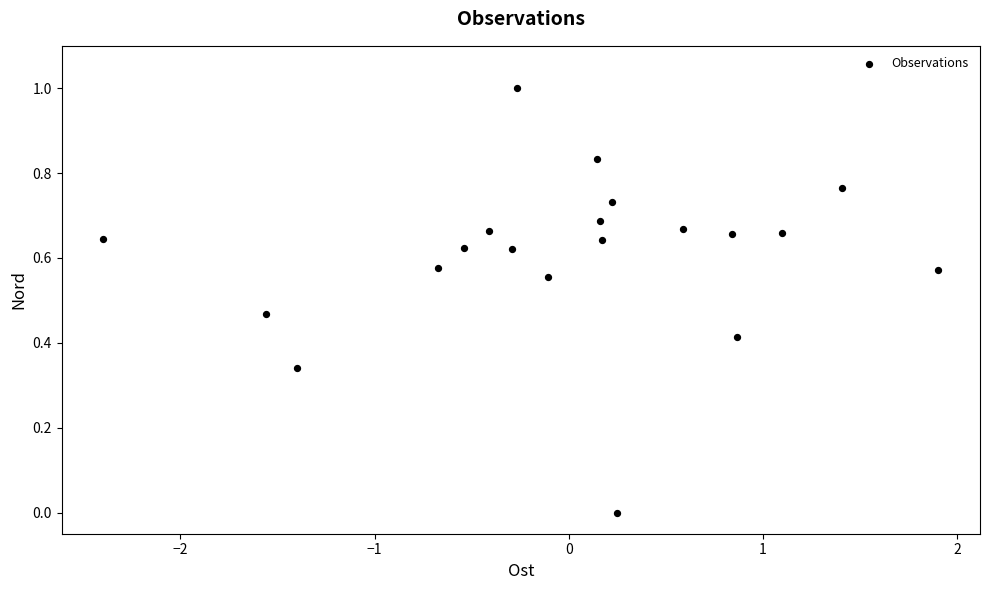

What is the range of X values (max minus min)?

4.3